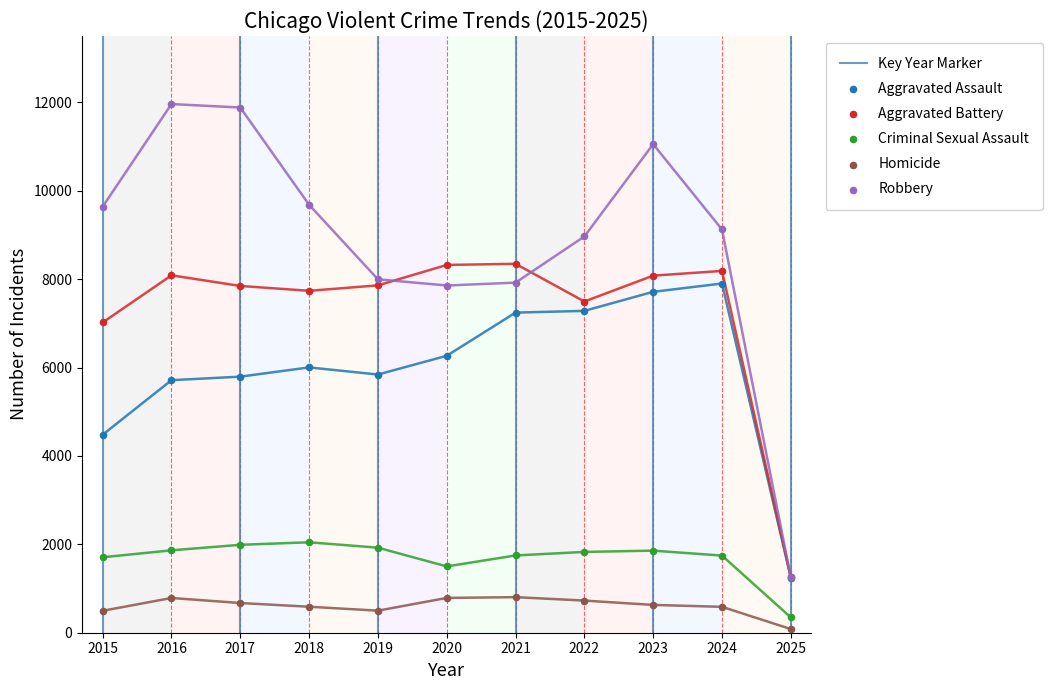

Which series has the largest total across all categories?

Robbery